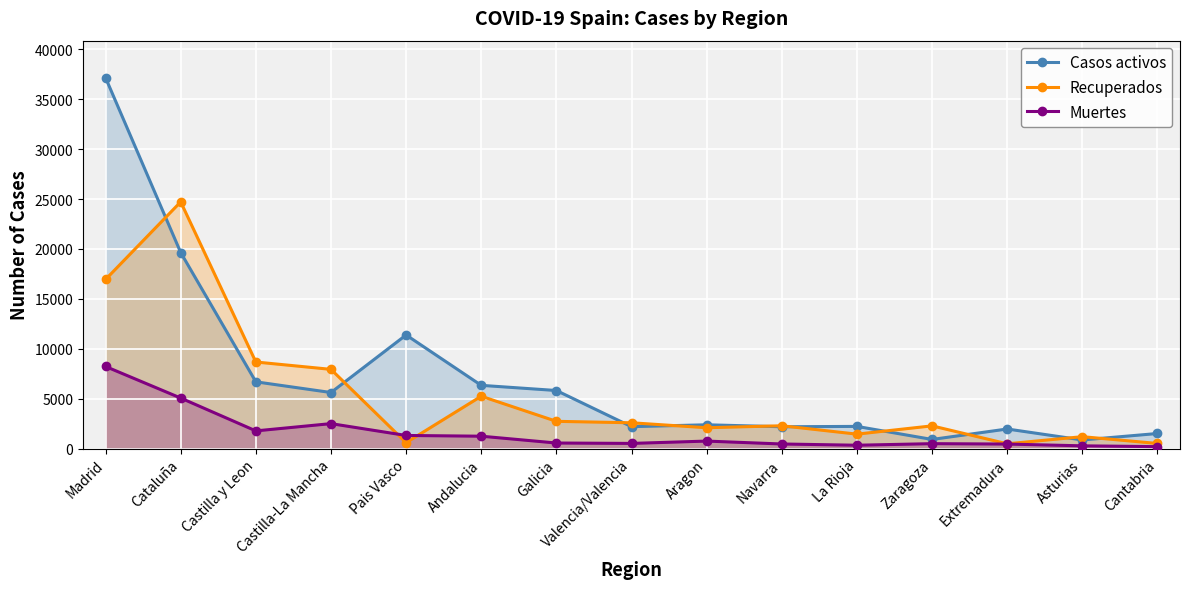

Between Pais Vasco and Asturias, which series saw the biggest shift?

Casos activos